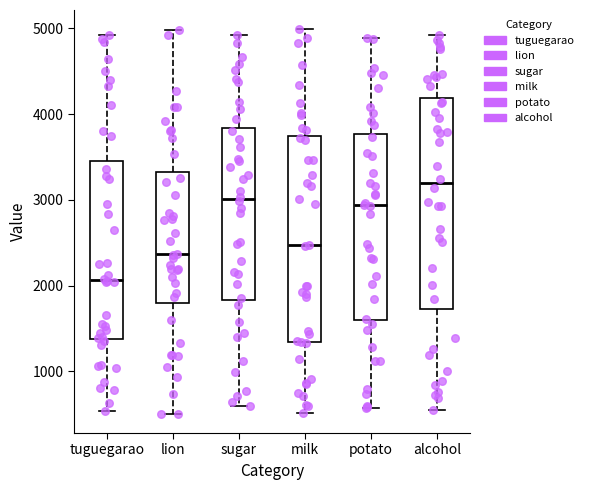

Reading left to right, read every box against the y-axis: the position of its median line, the range the box covers, and the ends of its whiskers. The values are not printed on the chart, so give them approximately, as read against the axis.

tuguegarao: median 2100, box 1400 to 3500, whiskers 500 to 4900
lion: median 2400, box 1800 to 3300, whiskers 500 to 5000
sugar: median 3000, box 1800 to 3800, whiskers 600 to 4900
milk: median 2500, box 1300 to 3700, whiskers 500 to 5000
potato: median 2900, box 1600 to 3800, whiskers 600 to 4900
alcohol: median 3200, box 1700 to 4200, whiskers 500 to 4900